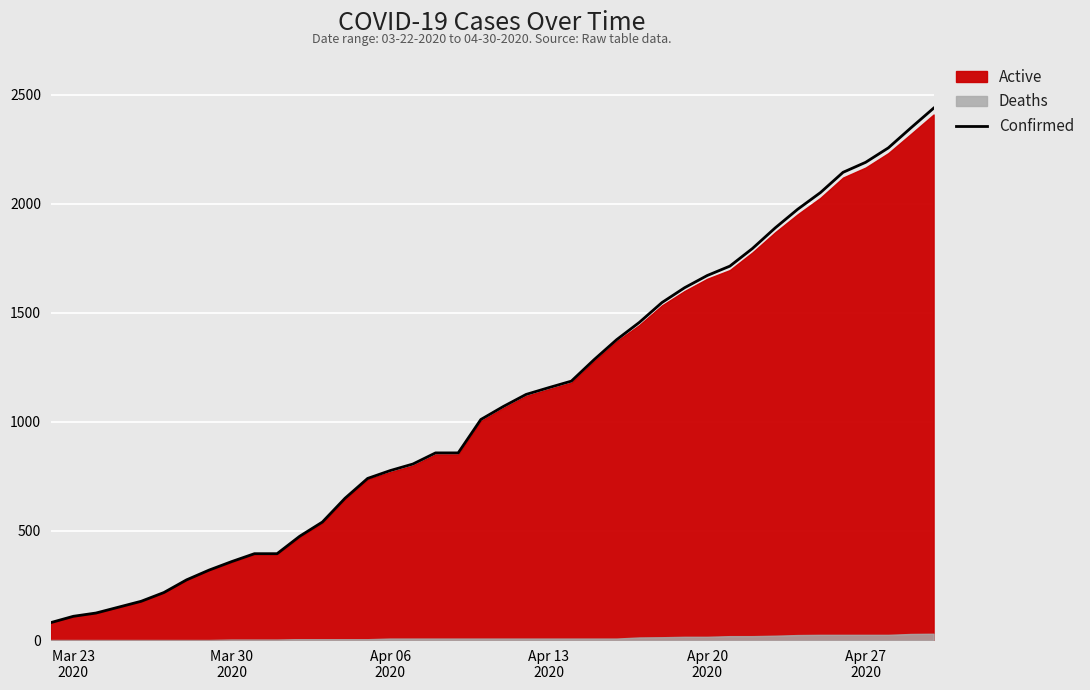

What is the maximum value shown in the chart?

2438